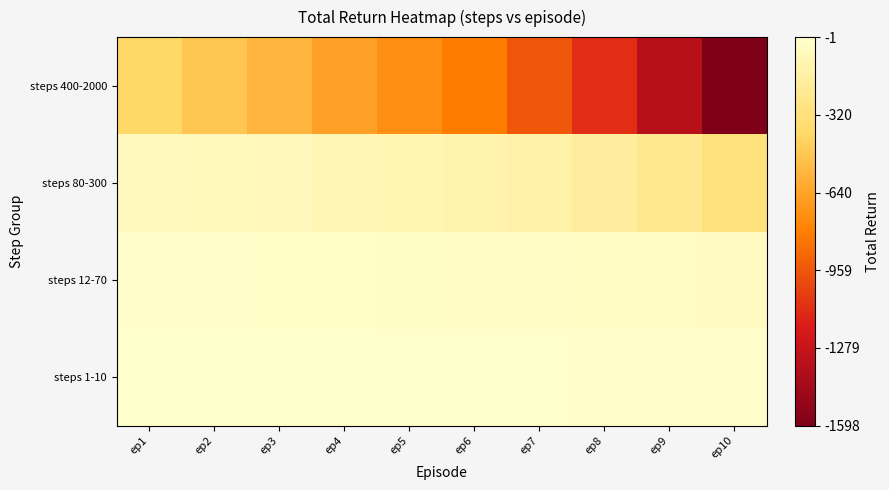

At which category is the sum across all series the highest?

ep1